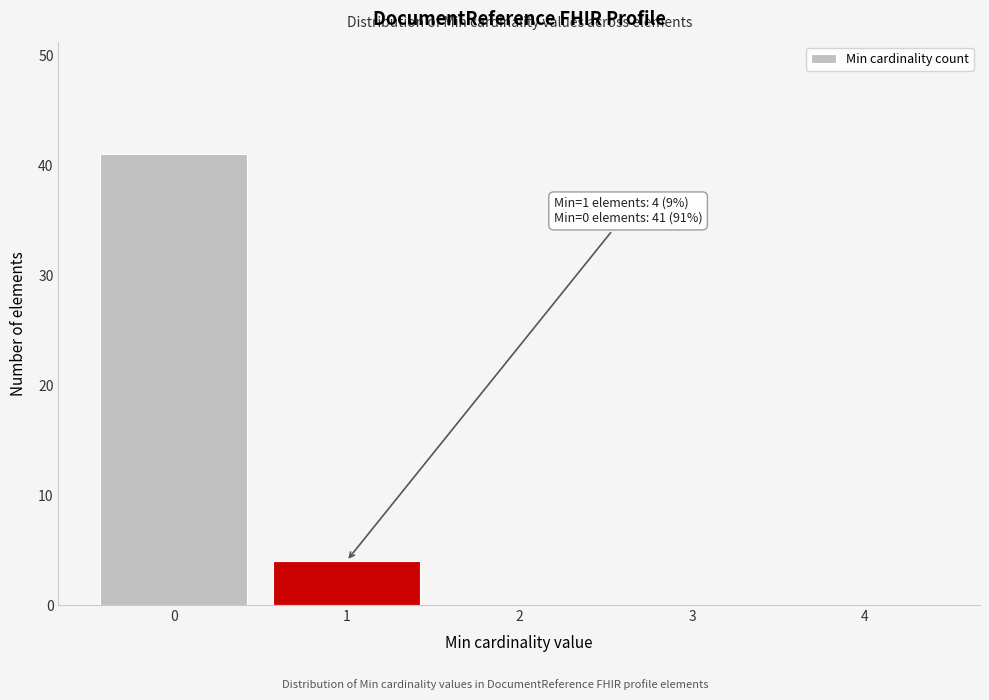

Which range on the x-axis has the tallest bar?

-0.5 to 0.5